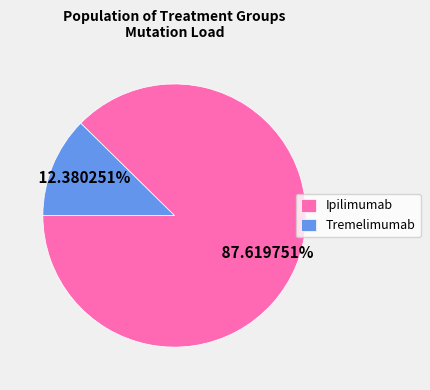

What is the smallest slice in the pie chart?

Tremelimumab